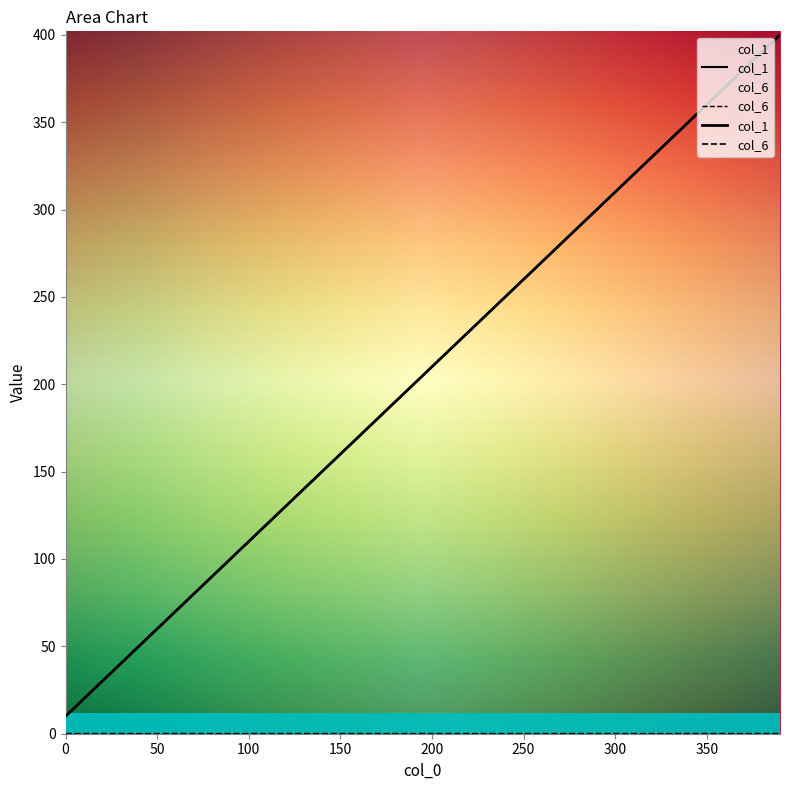

What is the difference between the maximum and minimum values in the col_1 series?

390.0